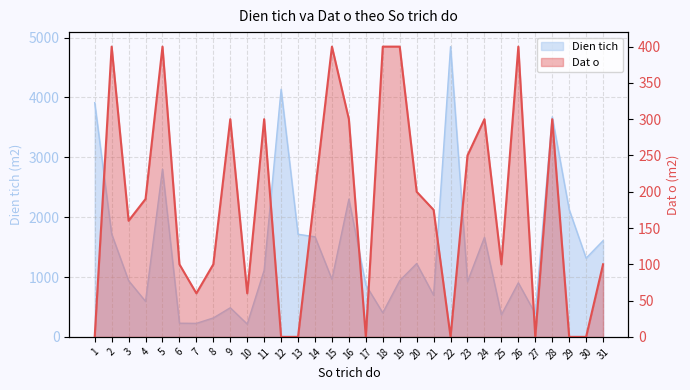

Rank the categories by Dien tich value from lowest to highest.

10, 7, 6, 8, 25, 27, 18, 9, 4, 21, 17, 26, 23, 3, 19, 15, 11, 20, 30, 31, 24, 14, 13, 2, 29, 16, 5, 28, 1, 12, 22